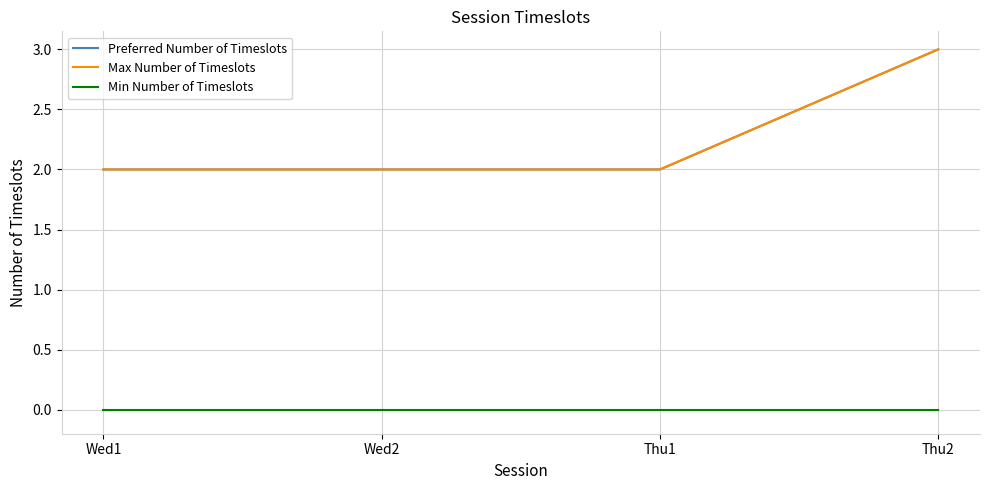

Is this an area chart (filled region under the line)?

No